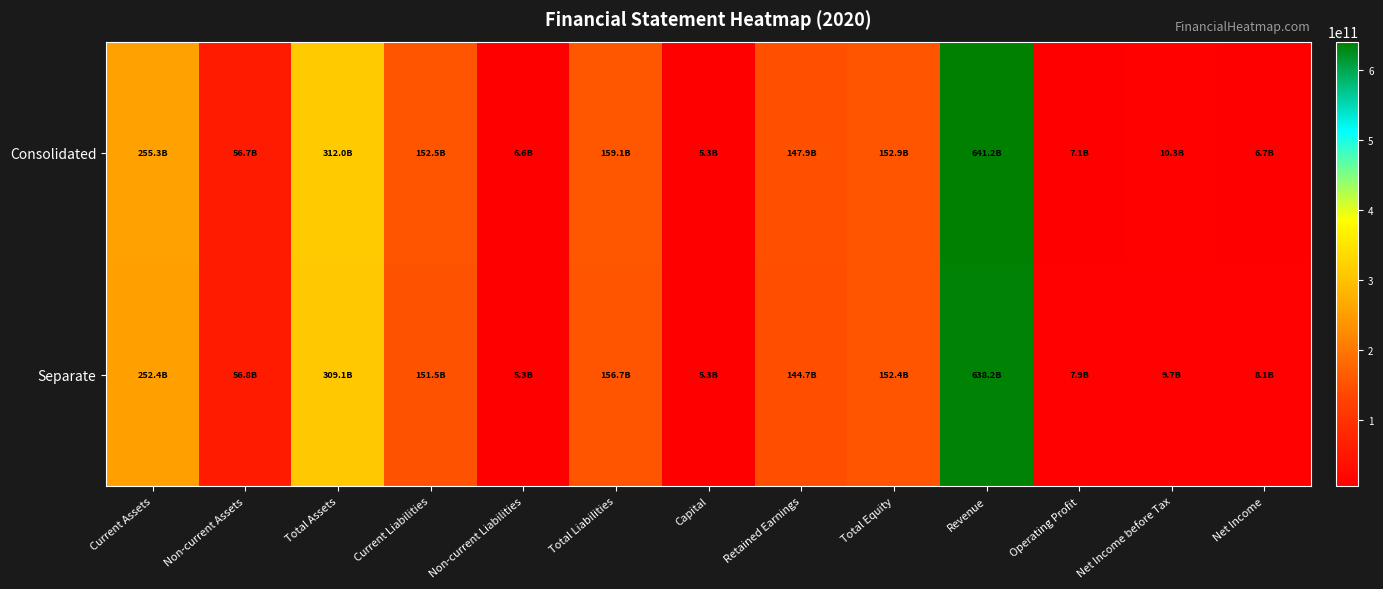

Between Total Liabilities and Net Income before Tax, which is larger?

Total Liabilities